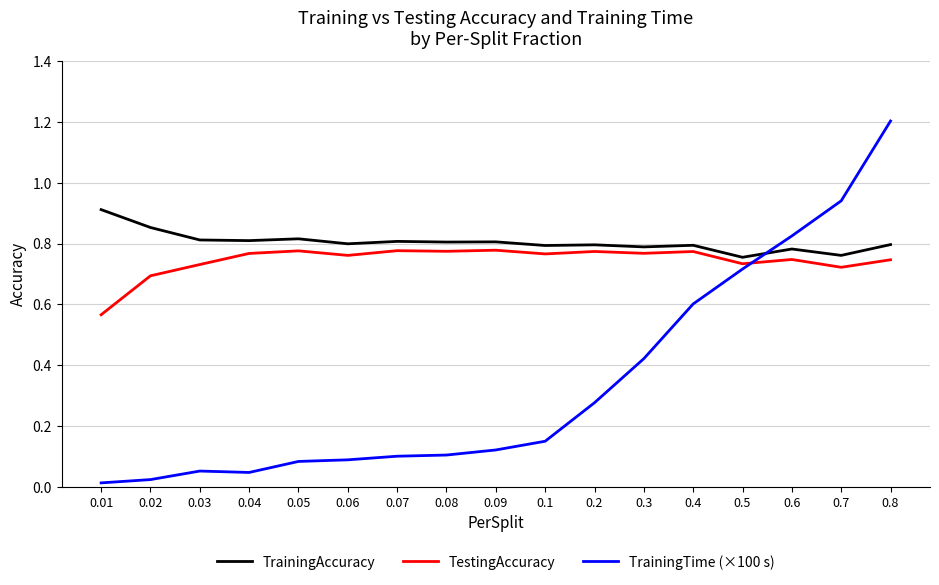

Which series changed the most between 0.02 and 0.08?

TrainingTime (×100 s)